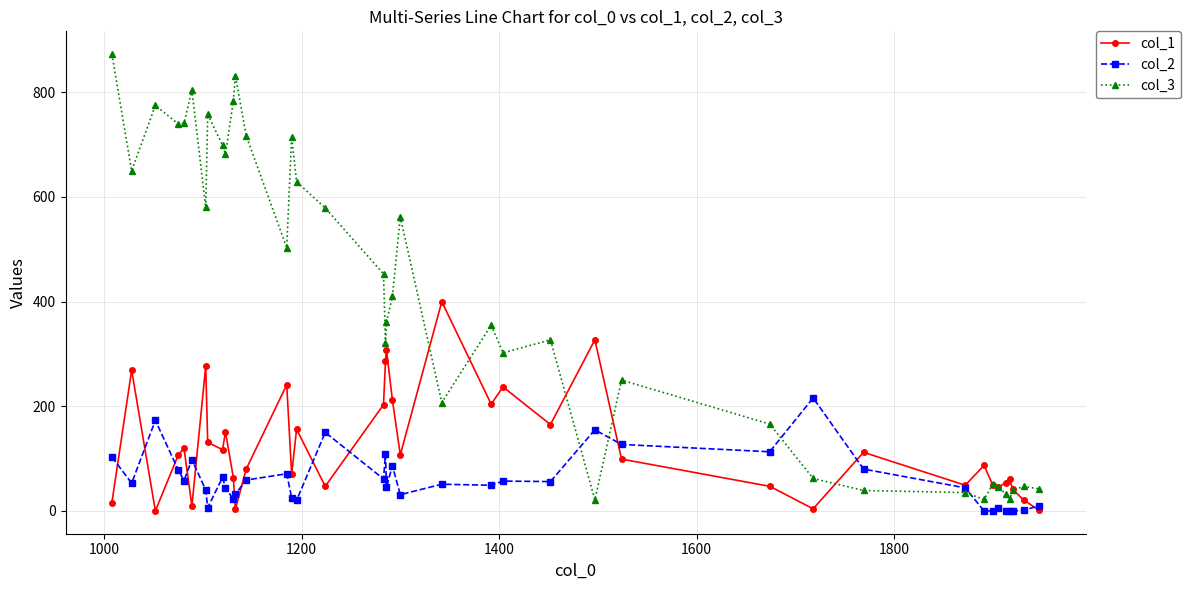

True or false: col_2 has more than 1 points higher than both neighbors.

True